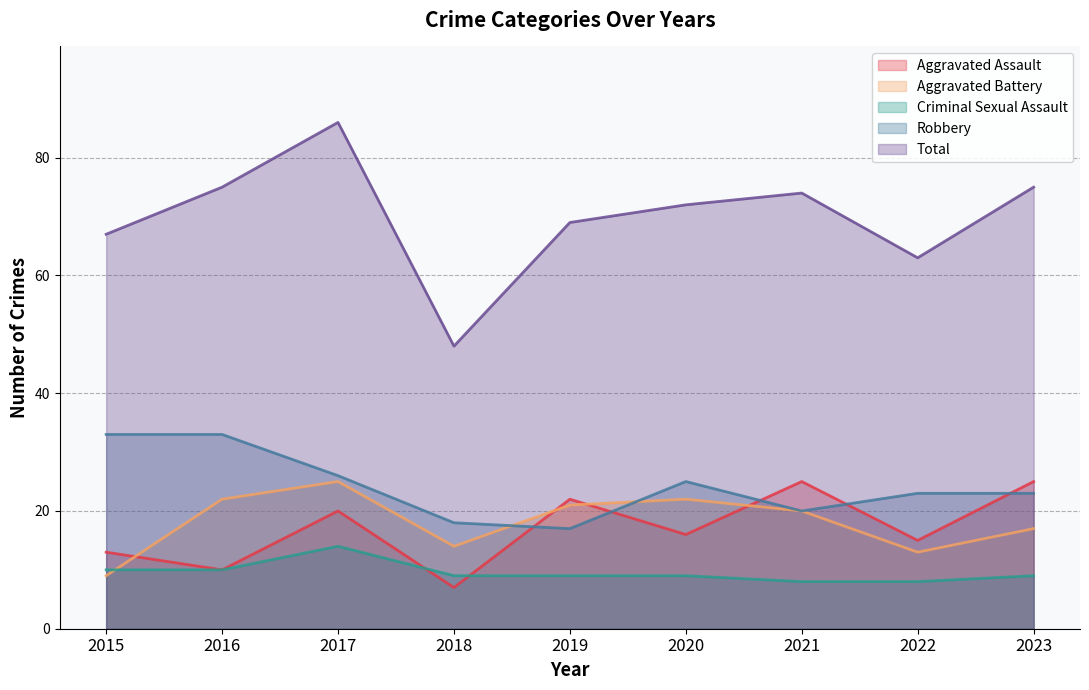

How many values in the Total series are below 72?

4